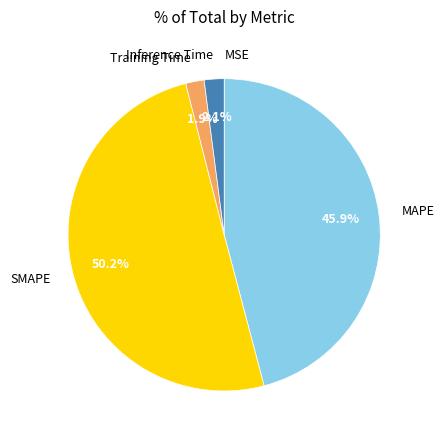

To the nearest percent, what is the difference between the largest and smallest slice percentages?

50%